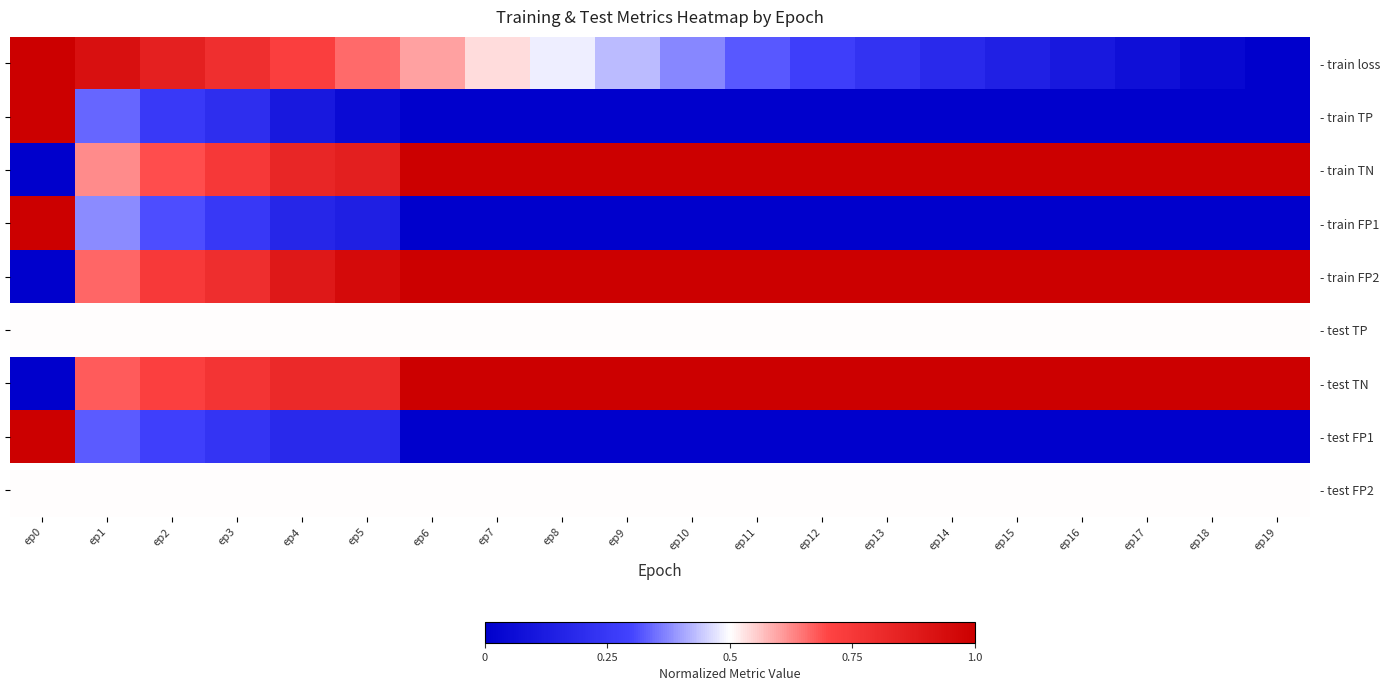

What is the lowest value of the - test FP2 series?

0.5